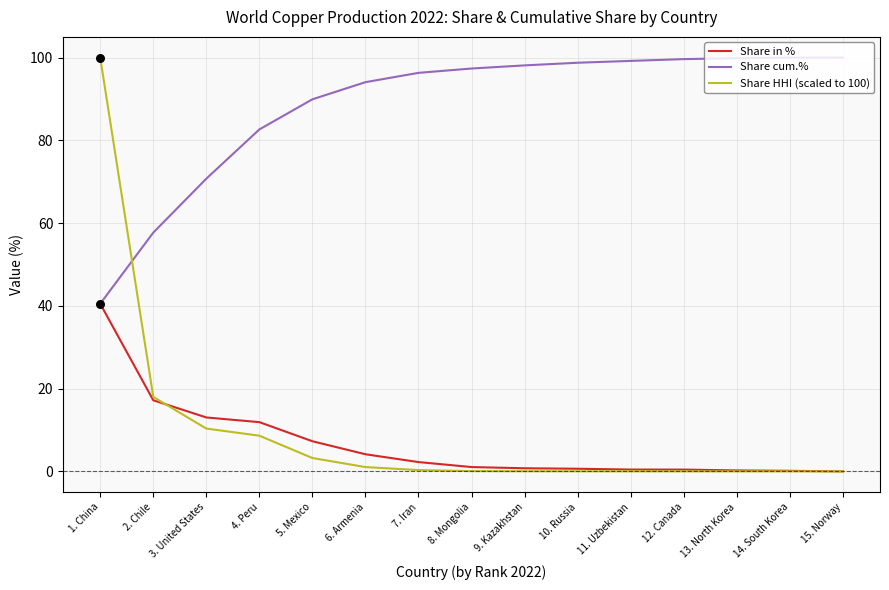

What is the total value across all series at 4. Peru?

103.2